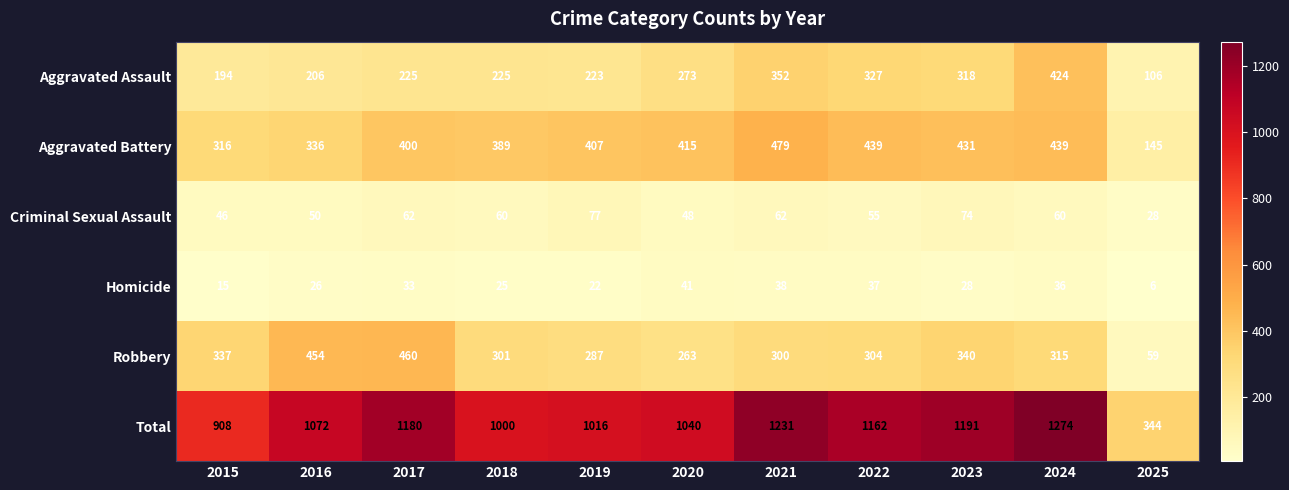

Which series has the widest spread of values?

Total